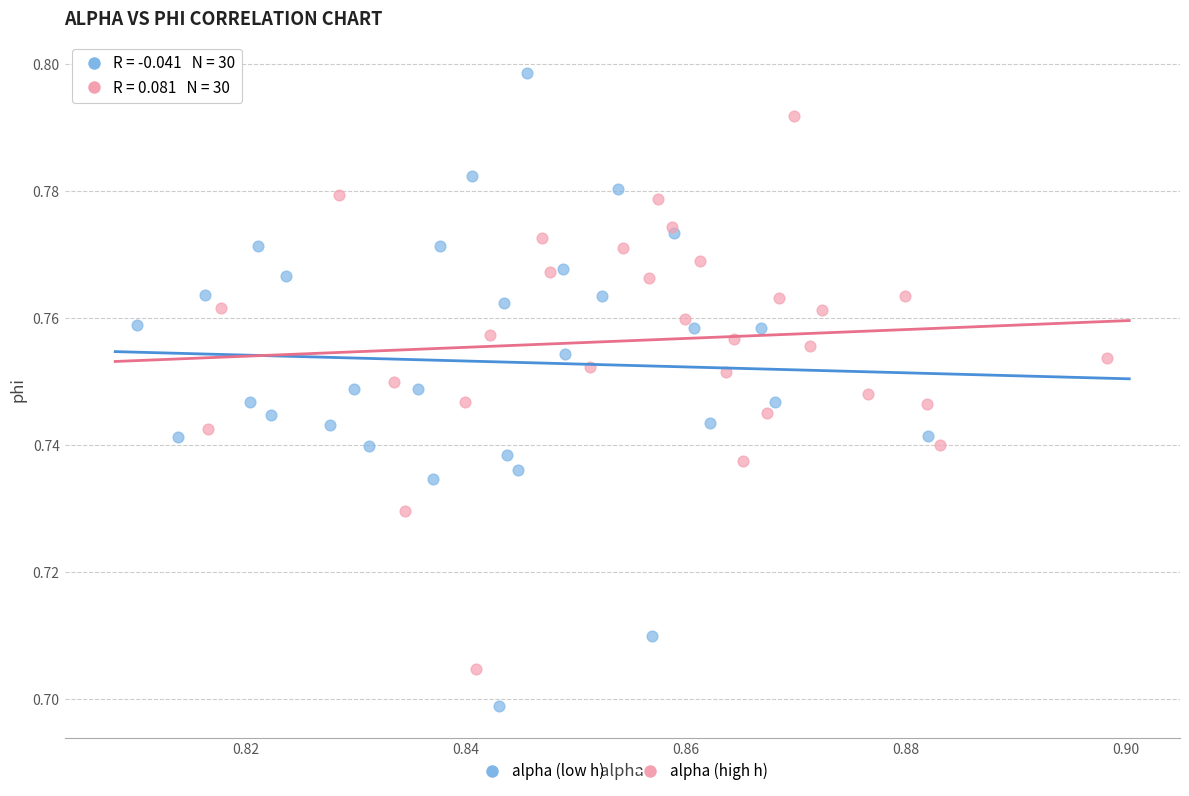

Which series reaches the maximum Y coordinate?

alpha (low h)